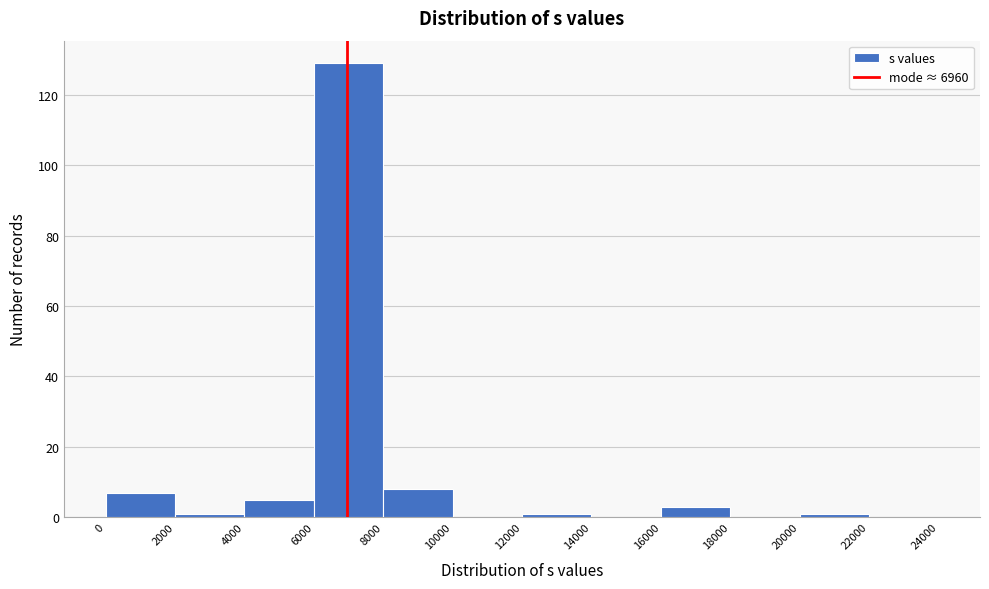

What is the height of the bar covering 16000 to 18000 on the x-axis? The values are not printed on the chart, so give them approximately, as read against the axis.

4